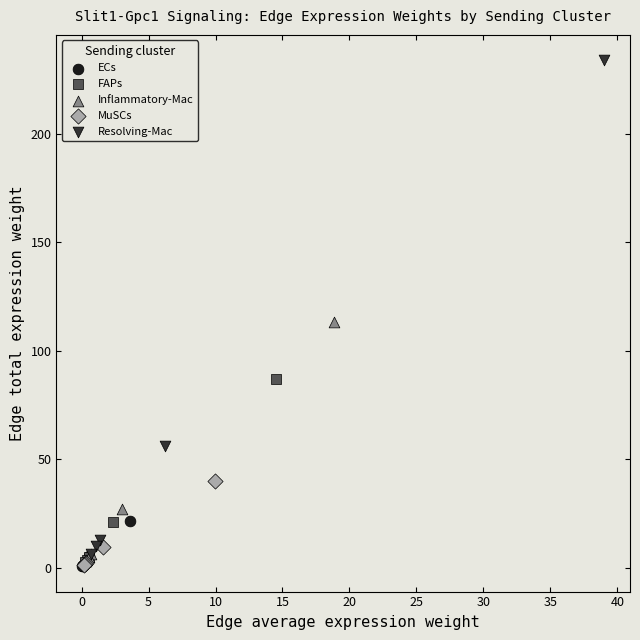

Which series contains the highest Y value?

Resolving-Mac